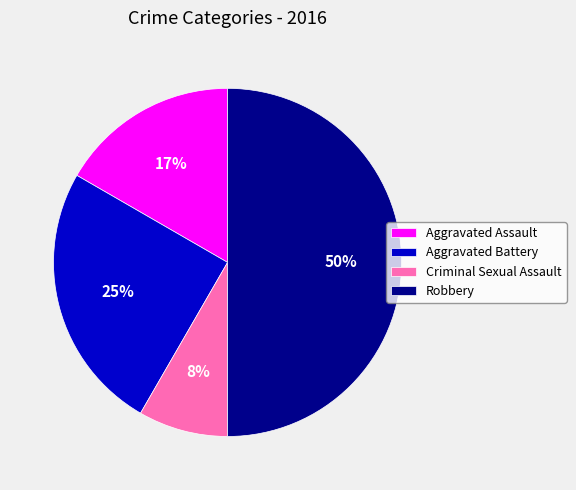

Which has a higher value, Criminal Sexual Assault or Aggravated Assault?

Aggravated Assault